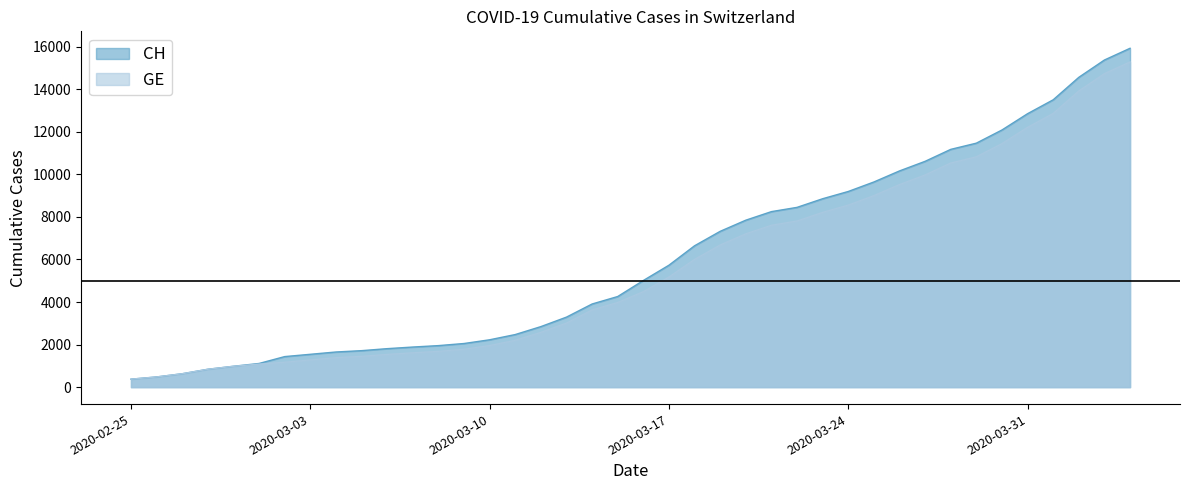

Between 2020-03-12 and 2020-03-18, which series saw the biggest shift?

CH